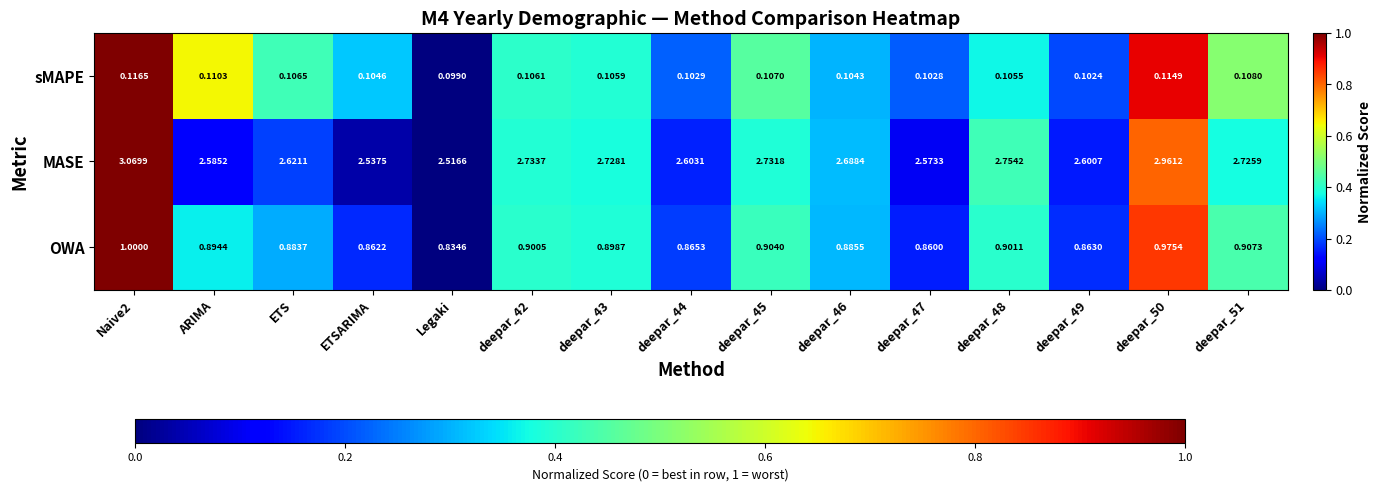

Which series has the largest range (max minus min)?

MASE